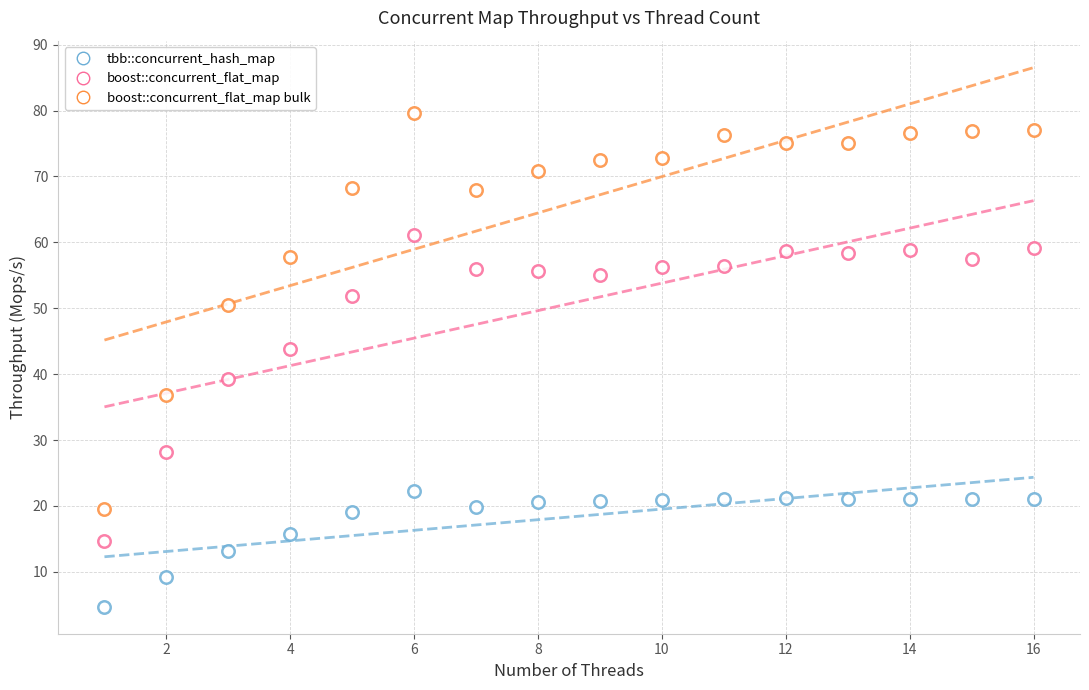

Count the number of points in this scatter plot.

48